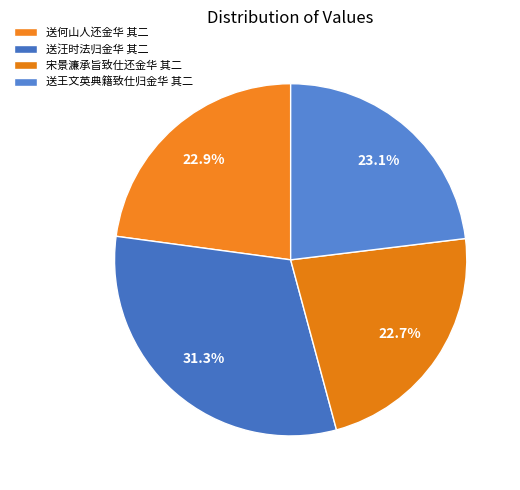

To the nearest percent, what is the difference between the 送汪时法归金华 其二 and 宋景濂承旨致仕还金华 其二 slice percentages?

9%